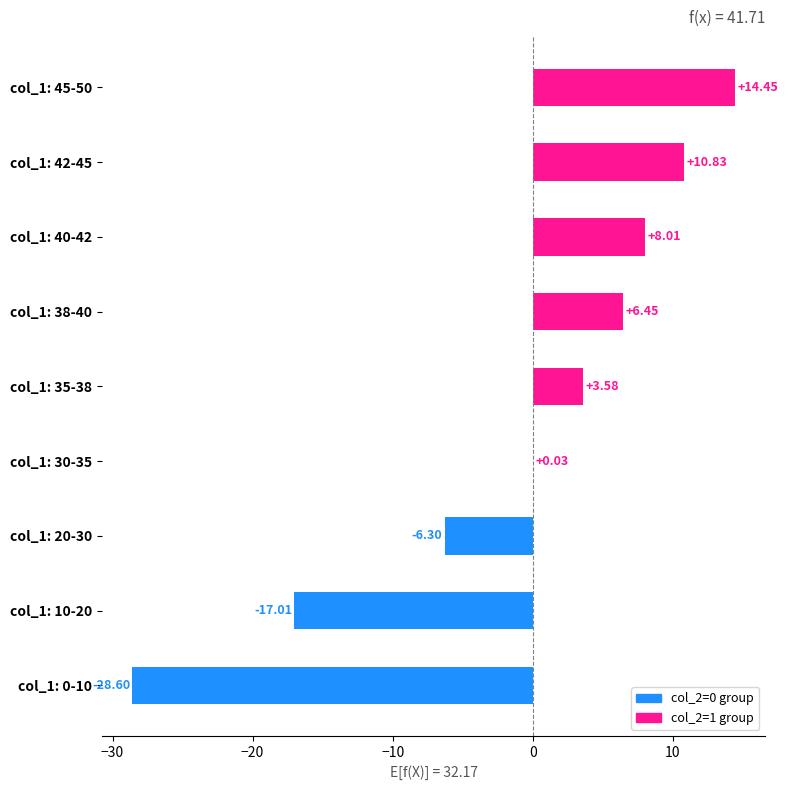

What is the ratio of the value at col_1: 35-38 to the value at col_1: 42-45?

0.3